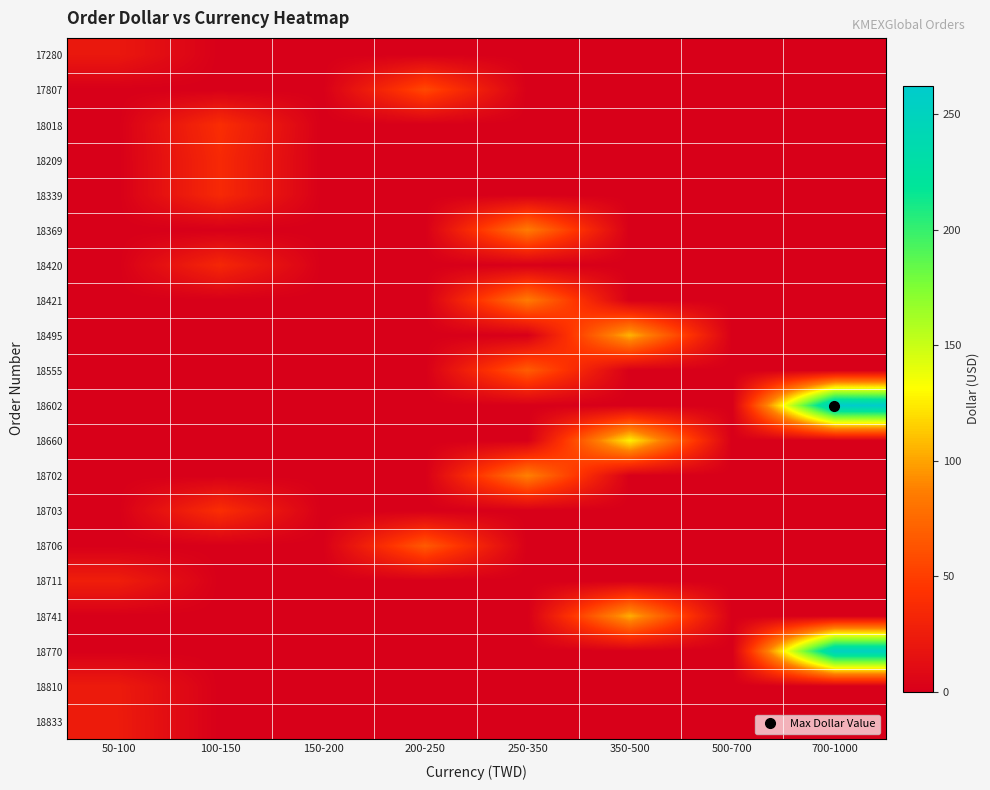

Reading left to right, list all the values displayed in this chart.

17280: 50-100=21.1	100-150=0.0	150-200=0.0	200-250=0.0	250-350=0.0	350-500=0.0	500-700=0.0	700-1000=0.0
17807: 50-100=0.0	100-150=0.0	150-200=0.0	200-250=56.4	250-350=0.0	350-500=0.0	500-700=0.0	700-1000=0.0
18018: 50-100=0.0	100-150=38.8	150-200=0.0	200-250=0.0	250-350=0.0	350-500=0.0	500-700=0.0	700-1000=0.0
18209: 50-100=0.0	100-150=35.5	150-200=0.0	200-250=0.0	250-350=0.0	350-500=0.0	500-700=0.0	700-1000=0.0
18339: 50-100=0.0	100-150=35.4	150-200=0.0	200-250=0.0	250-350=0.0	350-500=0.0	500-700=0.0	700-1000=0.0
18369: 50-100=0.0	100-150=0.0	150-200=0.0	200-250=0.0	250-350=85.5	350-500=0.0	500-700=0.0	700-1000=0.0
18420: 50-100=0.0	100-150=33.5	150-200=0.0	200-250=0.0	250-350=0.0	350-500=0.0	500-700=0.0	700-1000=0.0
18421: 50-100=0.0	100-150=0.0	150-200=0.0	200-250=0.0	250-350=85.5	350-500=0.0	500-700=0.0	700-1000=0.0
18495: 50-100=0.0	100-150=0.0	150-200=0.0	200-250=0.0	250-350=0.0	350-500=105.8	500-700=0.0	700-1000=0.0
18555: 50-100=0.0	100-150=0.0	150-200=0.0	200-250=0.0	250-350=68.0	350-500=0.0	500-700=0.0	700-1000=0.0
18602: 50-100=0.0	100-150=0.0	150-200=0.0	200-250=0.0	250-350=0.0	350-500=0.0	500-700=0.0	700-1000=262.5
18660: 50-100=0.0	100-150=0.0	150-200=0.0	200-250=0.0	250-350=0.0	350-500=126.5	500-700=0.0	700-1000=0.0
18702: 50-100=0.0	100-150=0.0	150-200=0.0	200-250=0.0	250-350=88.1	350-500=0.0	500-700=0.0	700-1000=0.0
18703: 50-100=0.0	100-150=39.4	150-200=0.0	200-250=0.0	250-350=0.0	350-500=0.0	500-700=0.0	700-1000=0.0
18706: 50-100=0.0	100-150=0.0	150-200=0.0	200-250=66.5	250-350=0.0	350-500=0.0	500-700=0.0	700-1000=0.0
18711: 50-100=26.5	100-150=0.0	150-200=0.0	200-250=0.0	250-350=0.0	350-500=0.0	500-700=0.0	700-1000=0.0
18741: 50-100=0.0	100-150=0.0	150-200=0.0	200-250=0.0	250-350=0.0	350-500=104.1	500-700=0.0	700-1000=0.0
18770: 50-100=0.0	100-150=0.0	150-200=0.0	200-250=0.0	250-350=0.0	350-500=0.0	500-700=0.0	700-1000=253.1
18810: 50-100=23.4	100-150=0.0	150-200=0.0	200-250=0.0	250-350=0.0	350-500=0.0	500-700=0.0	700-1000=0.0
18833: 50-100=23.8	100-150=0.0	150-200=0.0	200-250=0.0	250-350=0.0	350-500=0.0	500-700=0.0	700-1000=0.0